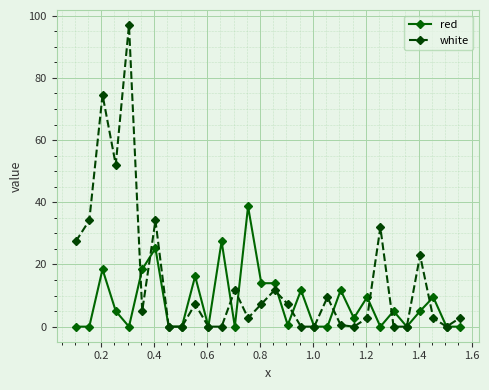

What is the average value of the red series?

7.8